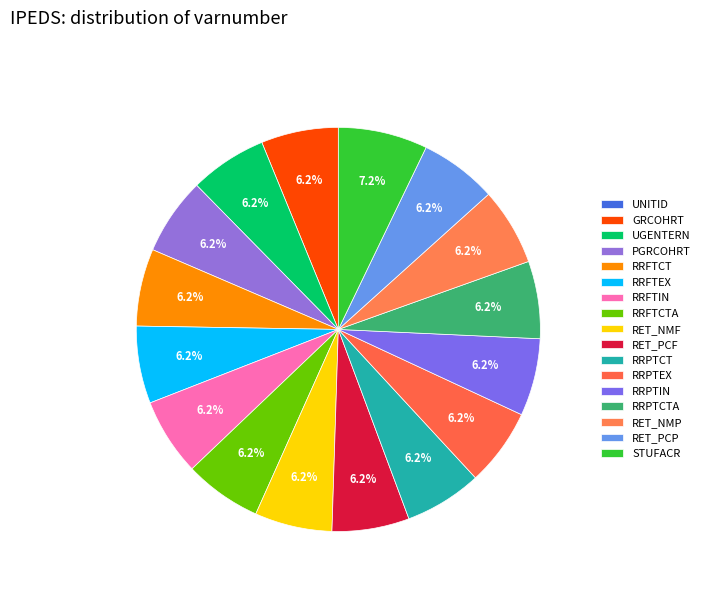

True or false: PGRCOHRT accounts for 6% of the total.

True